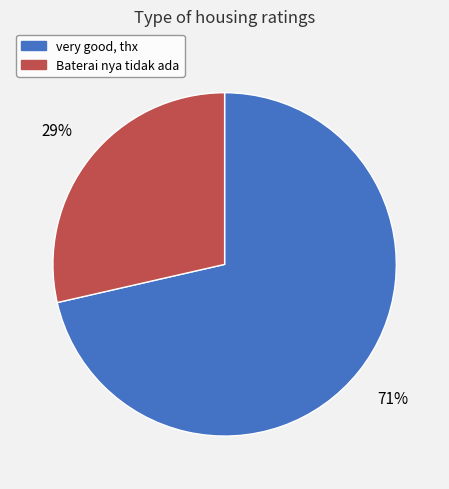

To the nearest percent, what is the average slice percentage?

50%